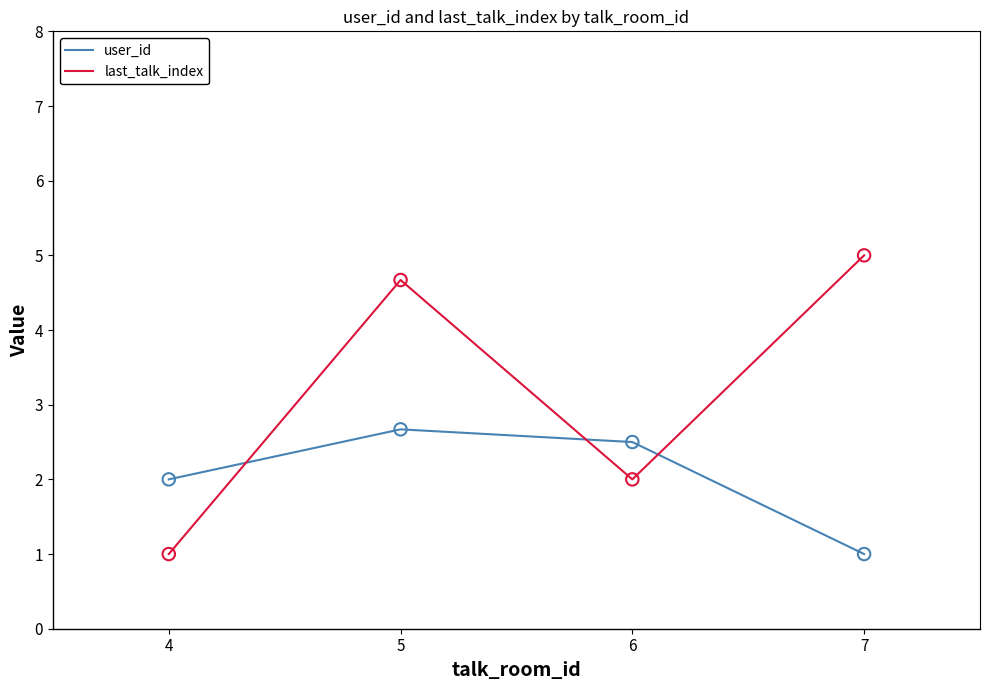

Is the value of last_talk_index at 4 greater than the value of user_id at 5?

No